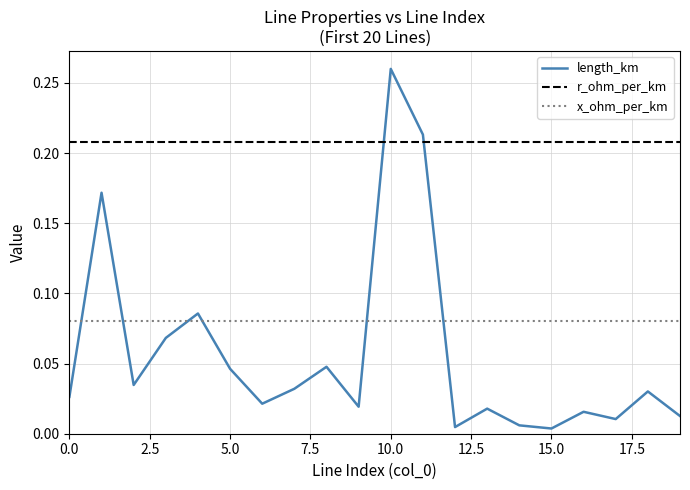

True or false: x_ohm_per_km and length_km intersect in this chart.

True